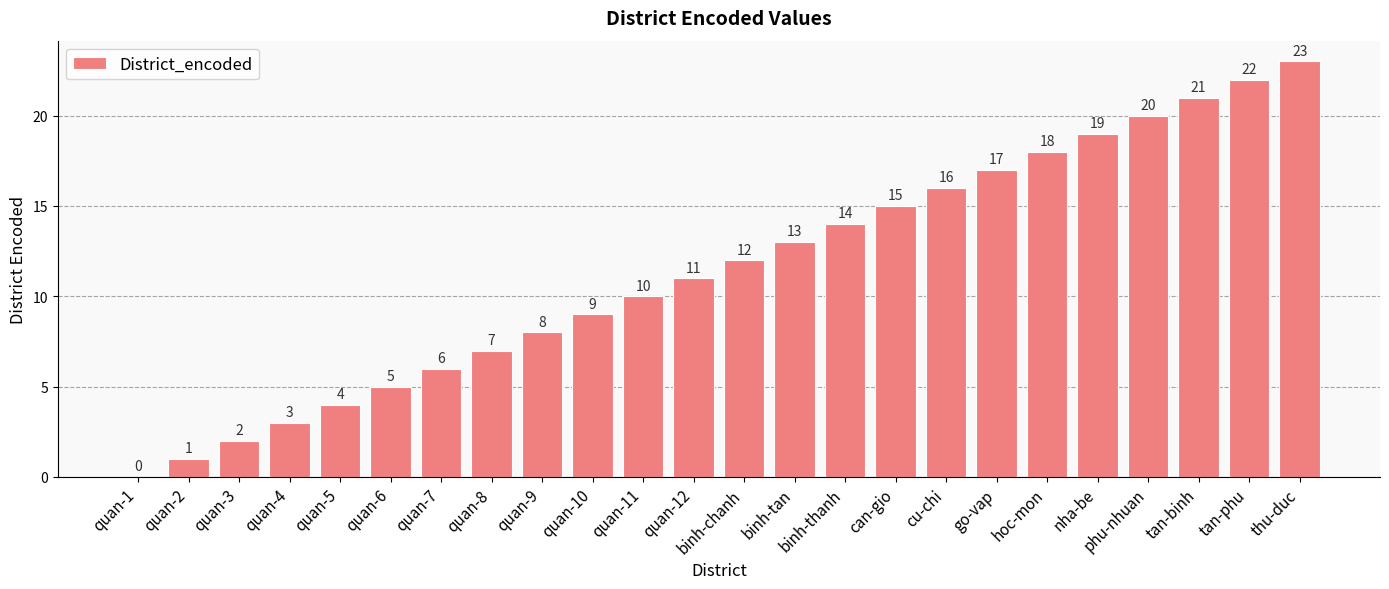

True or false: the data shows 10 at quan-11.

True